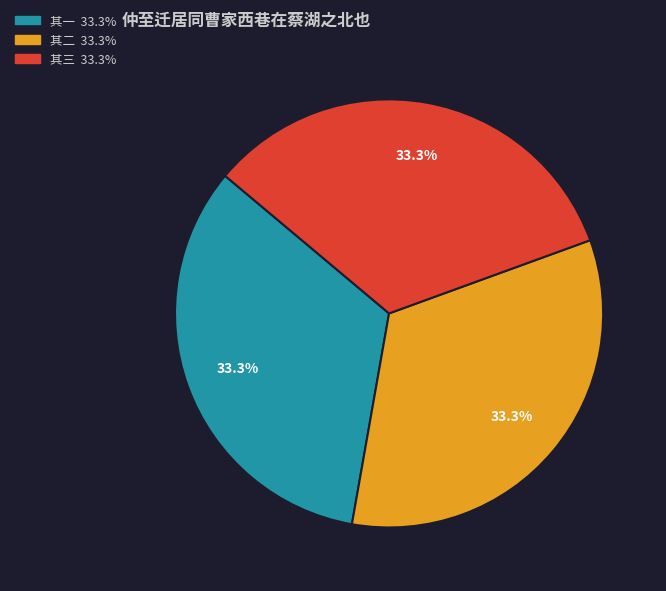

Does any single category account for the majority?

No